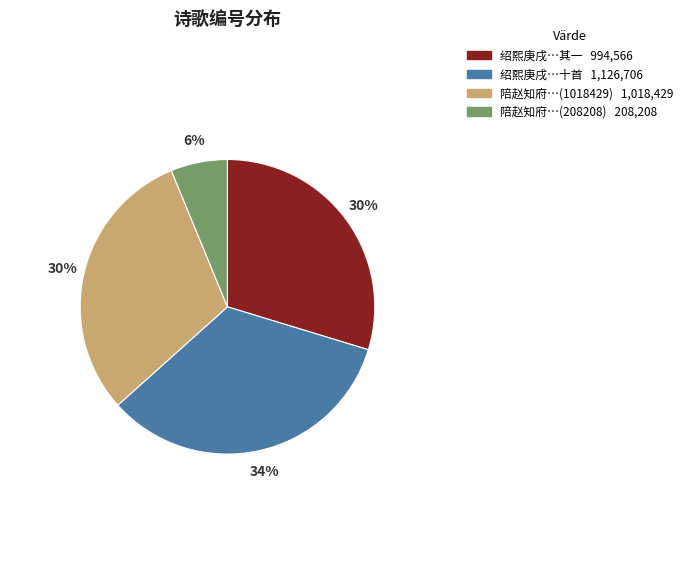

Is there a majority slice in this chart?

No